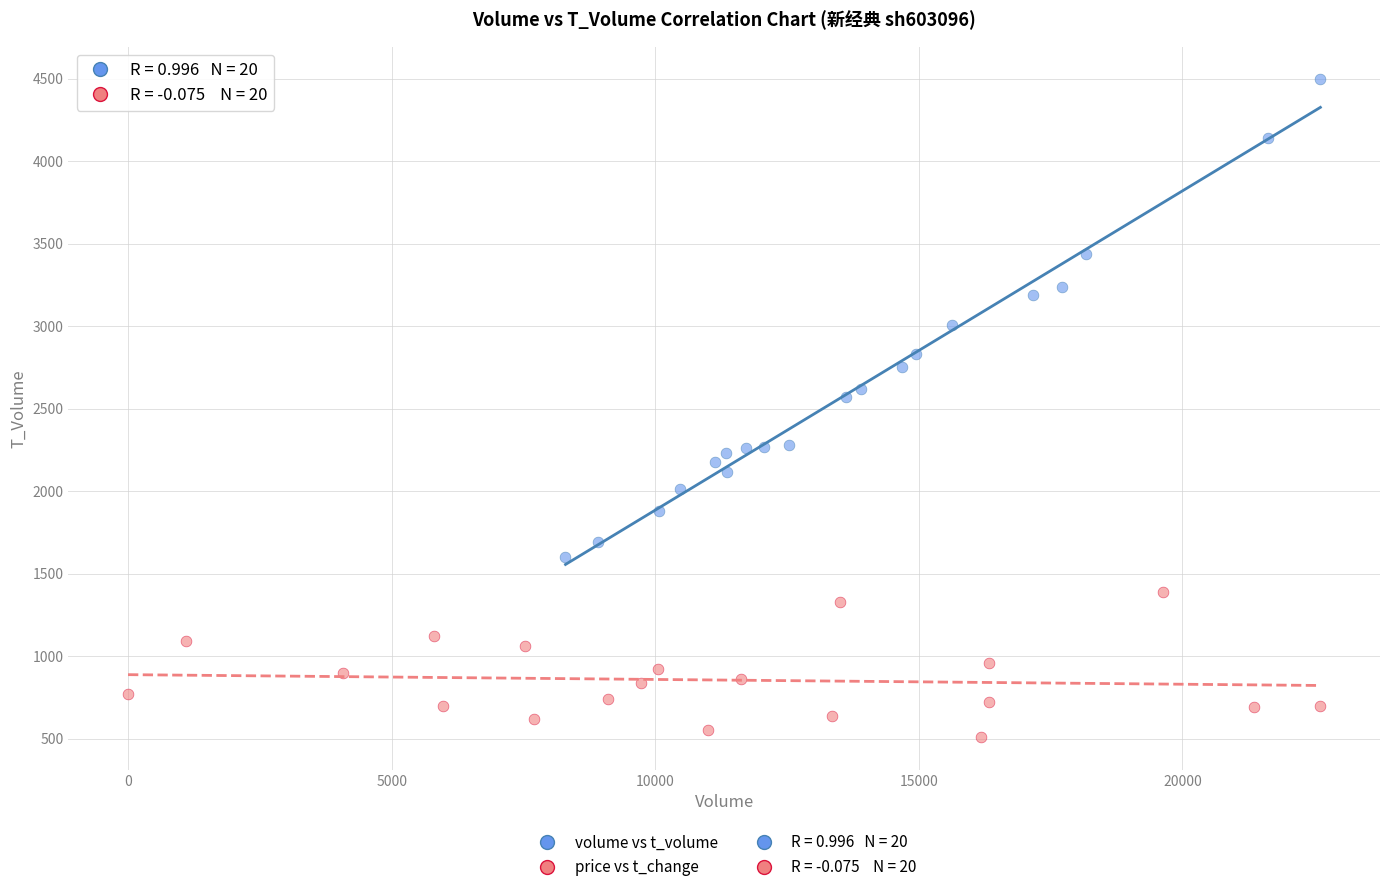

Which series contains the highest Y value?

volume vs t_volume